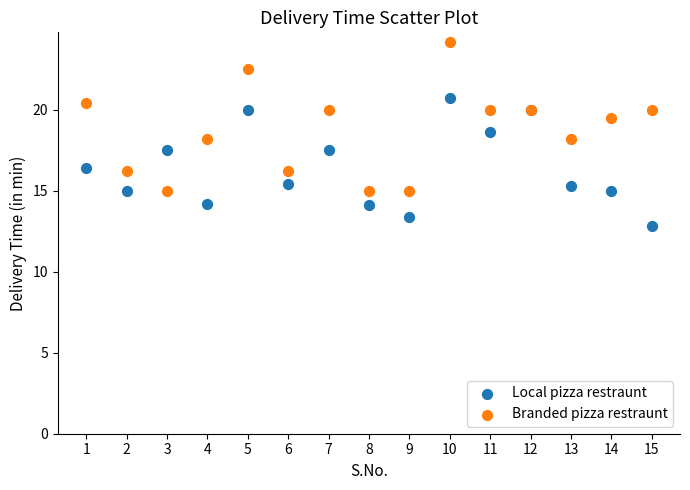

Which series reaches the minimum Y coordinate?

Local pizza restraunt